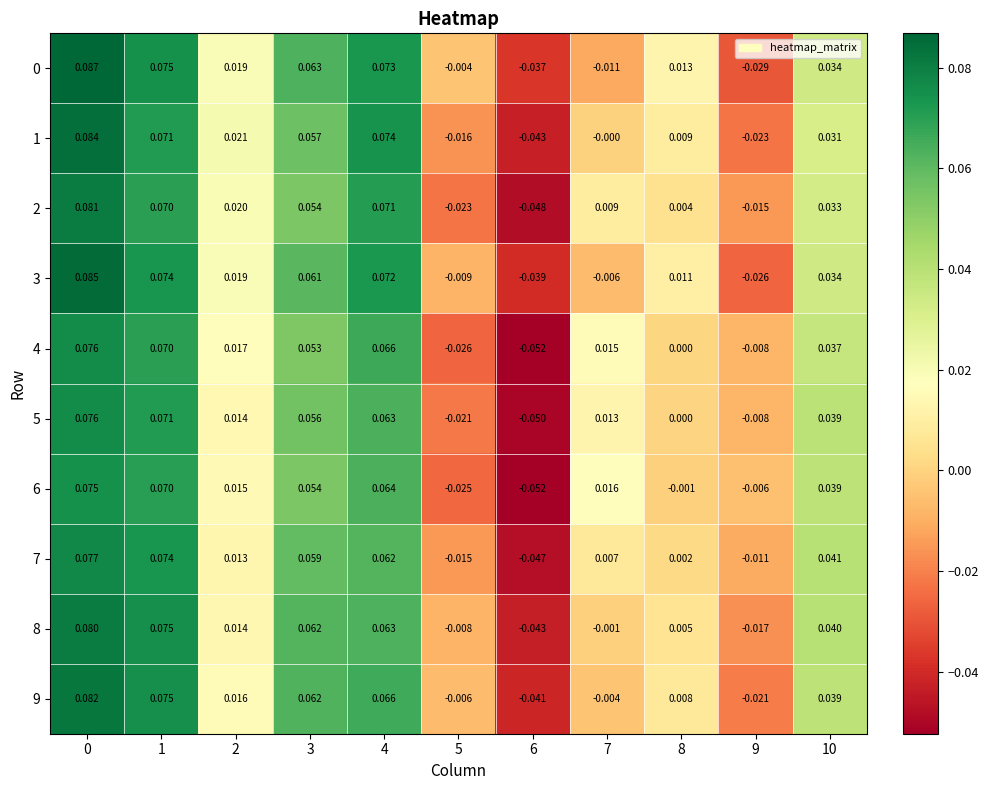

At how many categories does at least one series exceed 0?

8